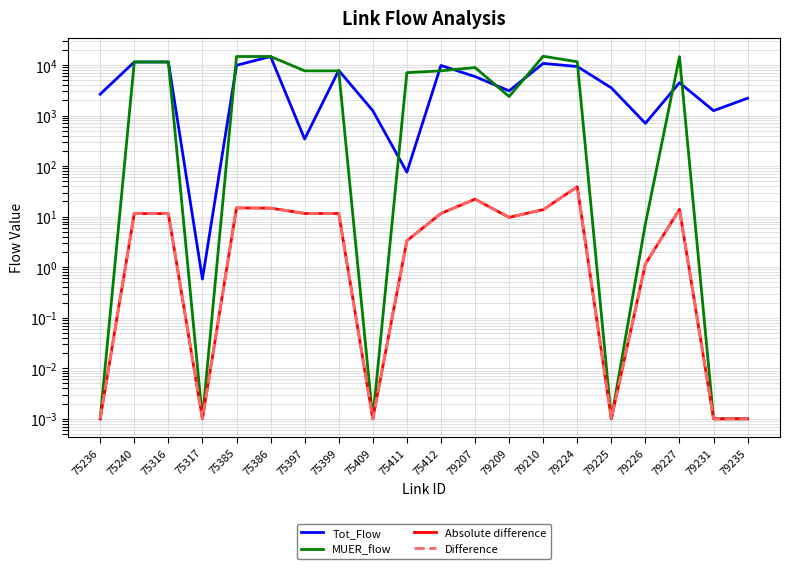

Is this an area chart (filled region under the line)?

No